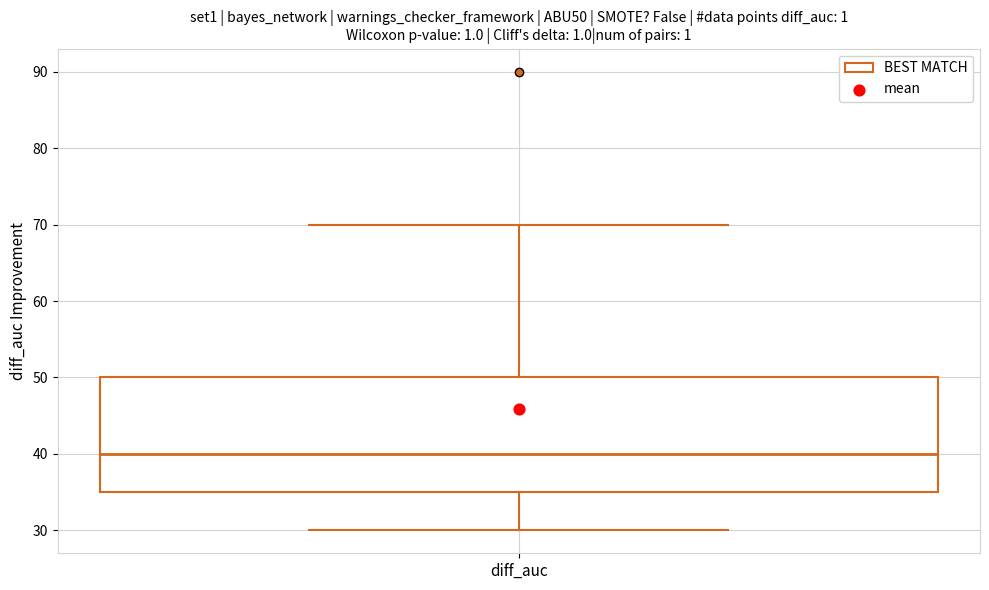

Transcribe this box plot: give where the median line is, the range the box spans, and where the two whiskers end, as read against the y-axis. The values are not printed on the chart, so give them approximately, as read against the axis.

median 40, box 35 to 50, whiskers 30 to 70